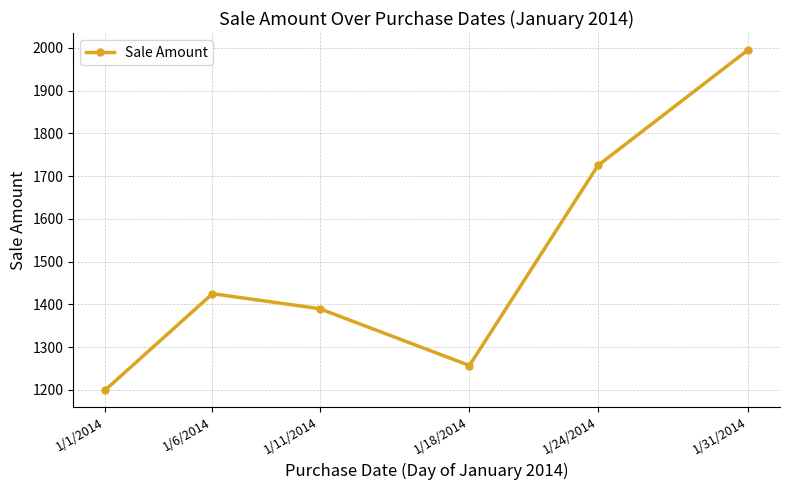

Reading right to left, extract all data points from this chart.

1995	1725	1257	1390	1425	1200